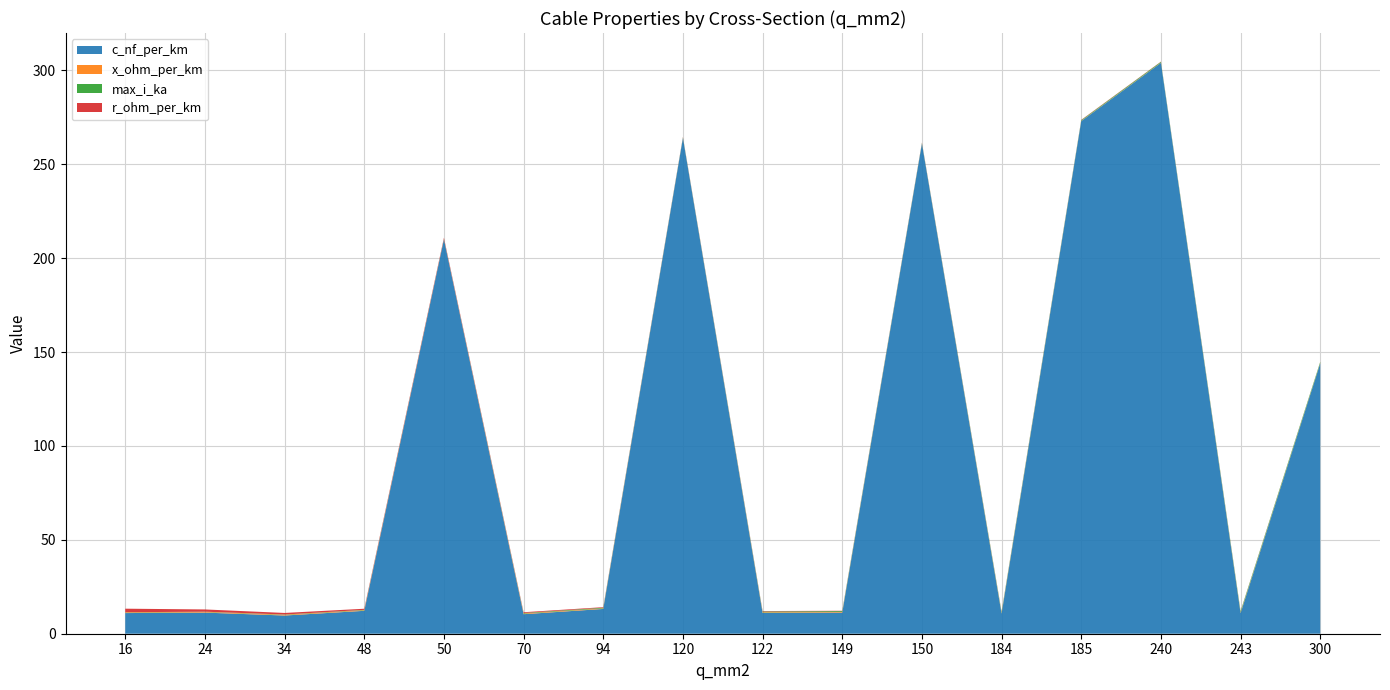

Reading left to right, what are all the values shown in this chart?

c_nf_per_km: 16=11.0	24=11.2	34=9.7	48=12.2	50=210.0	70=10.4	94=13.2	120=264.0	122=11.1	149=11.2	150=261.0	184=10.8	185=273.0	240=304.0	243=11.0	300=144.0
x_ohm_per_km: 16=0.3	24=0.3	34=0.4	48=0.3	50=0.1	70=0.3	94=0.3	120=0.1	122=0.3	149=0.3	150=0.1	184=0.3	185=0.1	240=0.1	243=0.3	300=0.1
max_i_ka: 16=0.1	24=0.1	34=0.2	48=0.2	50=0.1	70=0.3	94=0.3	120=0.2	122=0.4	149=0.5	150=0.3	184=0.5	185=0.4	240=0.4	243=0.6	300=0.6
r_ohm_per_km: 16=1.9	24=1.2	34=0.8	48=0.6	50=0.6	70=0.4	94=0.3	120=0.2	122=0.2	149=0.2	150=0.2	184=0.2	185=0.2	240=0.1	243=0.1	300=0.1